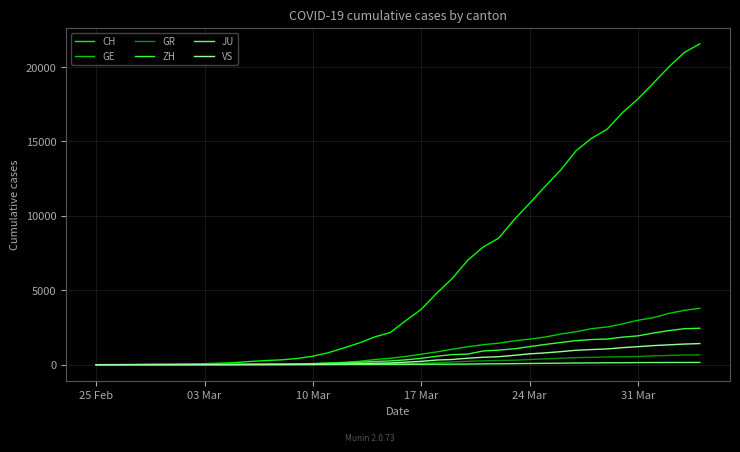

Which series has the widest spread of values?

CH